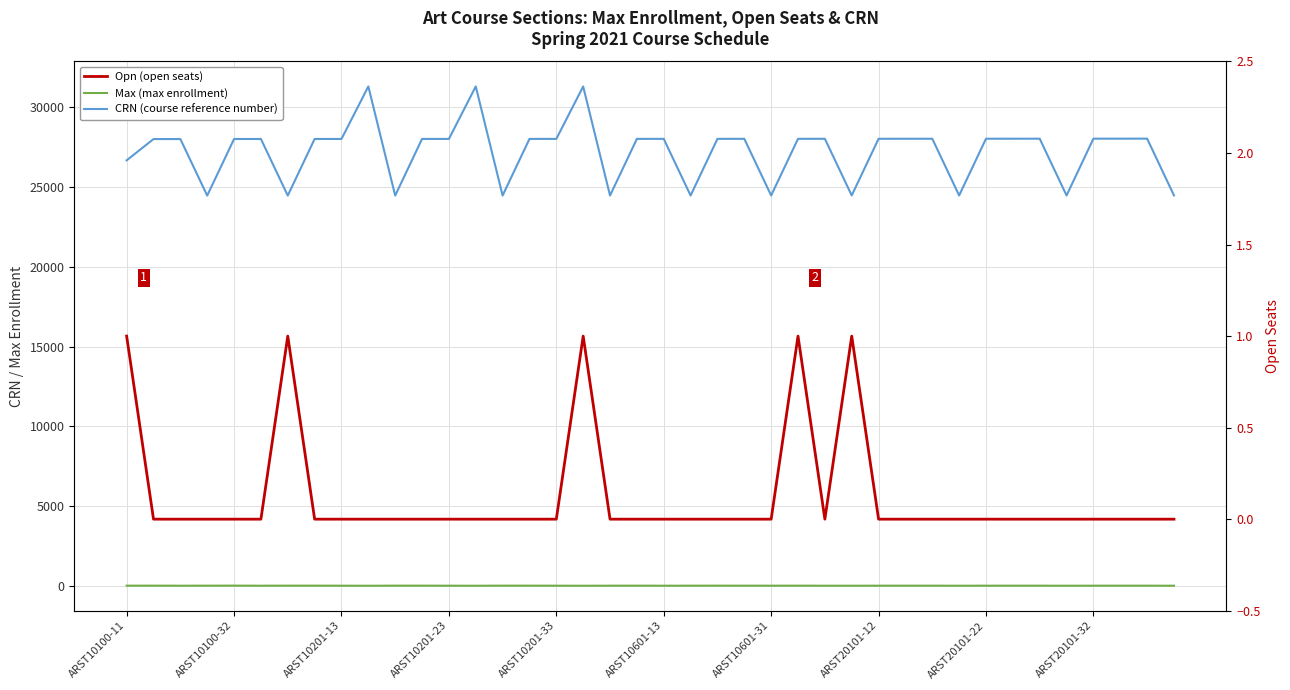

True or false: CRN (course reference number) and Max (max enrollment) intersect in this chart.

False